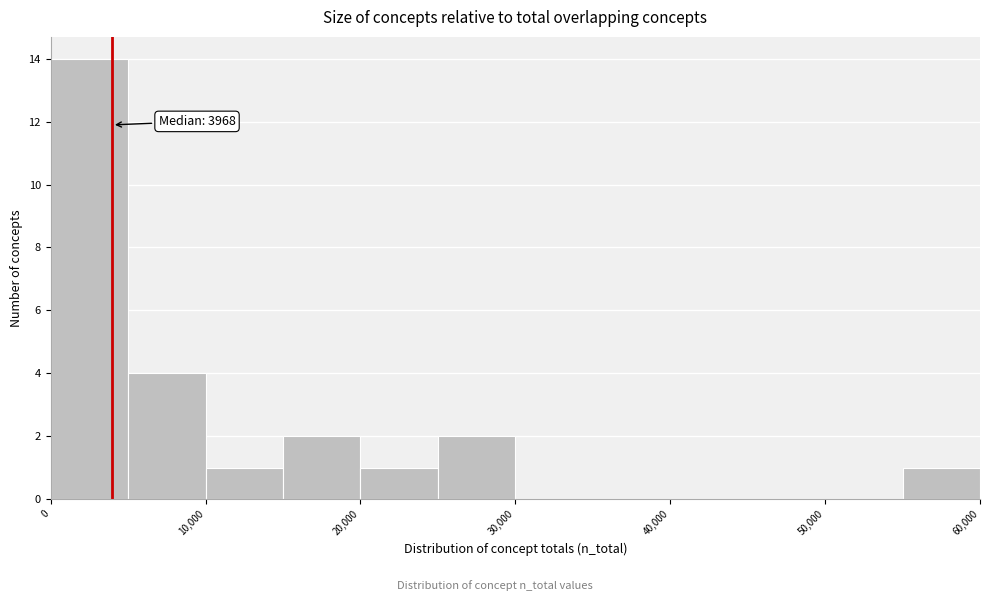

Over which range of the x-axis is the bar tallest?

0 to 5000